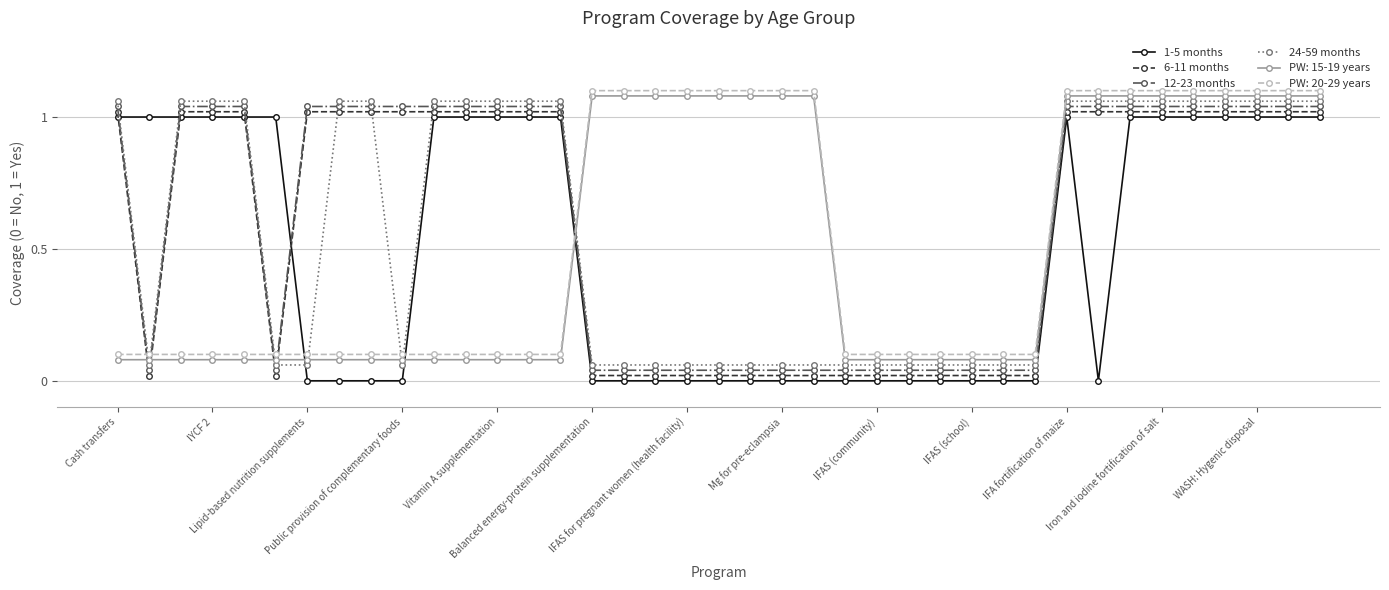

True or false: PW: 20-29 years and 24-59 months intersect in this chart.

True